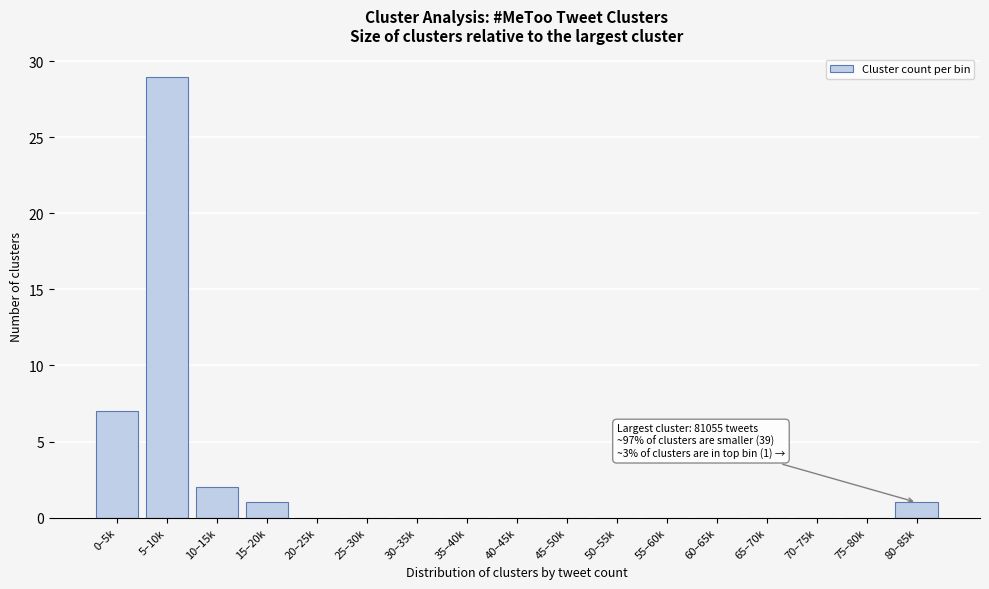

Reading left to right, what are all the values shown in this chart?

0–5k=7	5–10k=29	10–15k=2	15–20k=1	20–25k=0	25–30k=0	30–35k=0	35–40k=0	40–45k=0	45–50k=0	50–55k=0	55–60k=0	60–65k=0	65–70k=0	70–75k=0	75–80k=0	80–85k=1